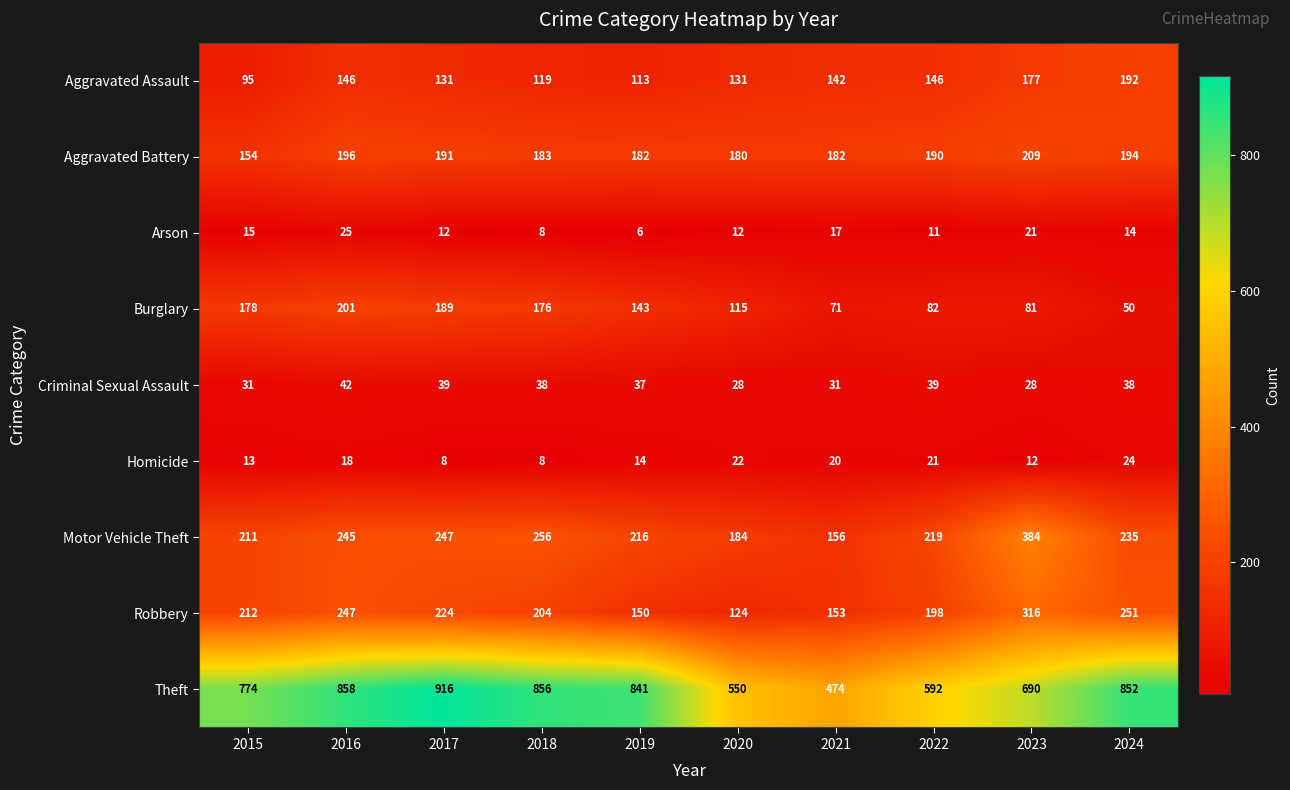

The Theft series shows 1247 at 2018. True or false?

False